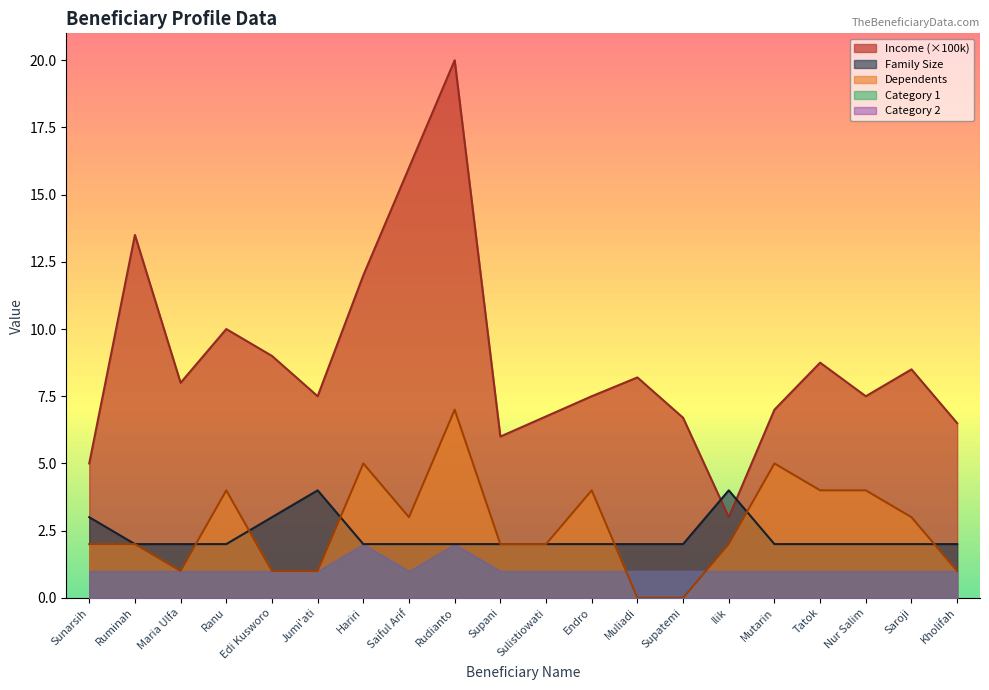

Which series changed the most between Sunarsih and Supani?

Income